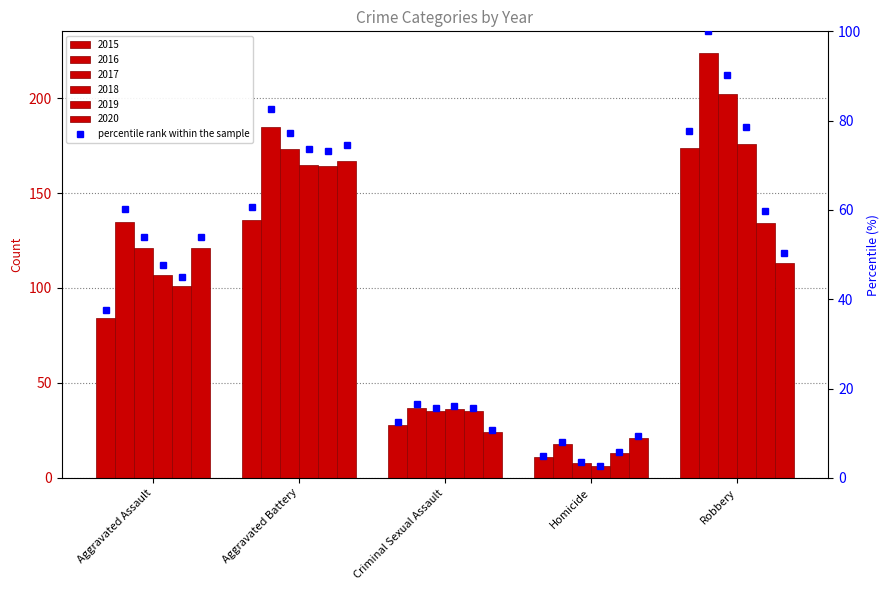

At which category is the sum across all series the highest?

Robbery